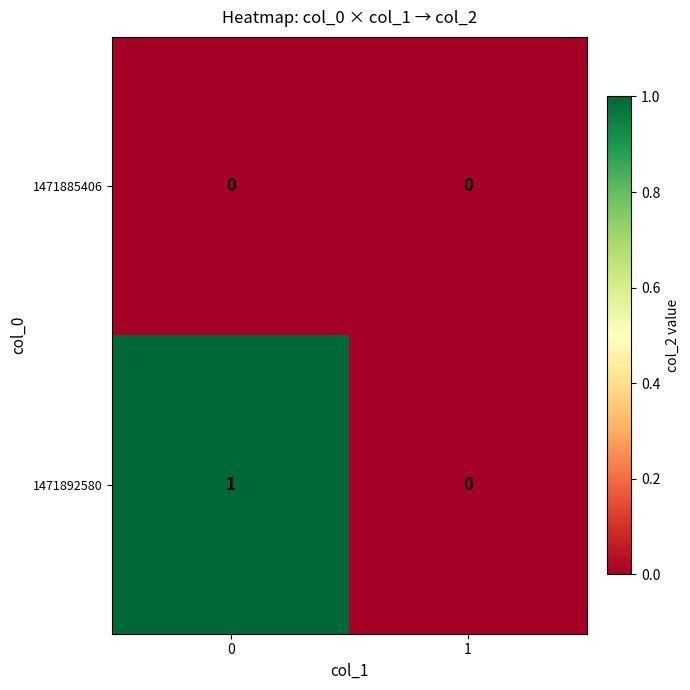

Is it true that 1471885406 equals 0 at 0?

True